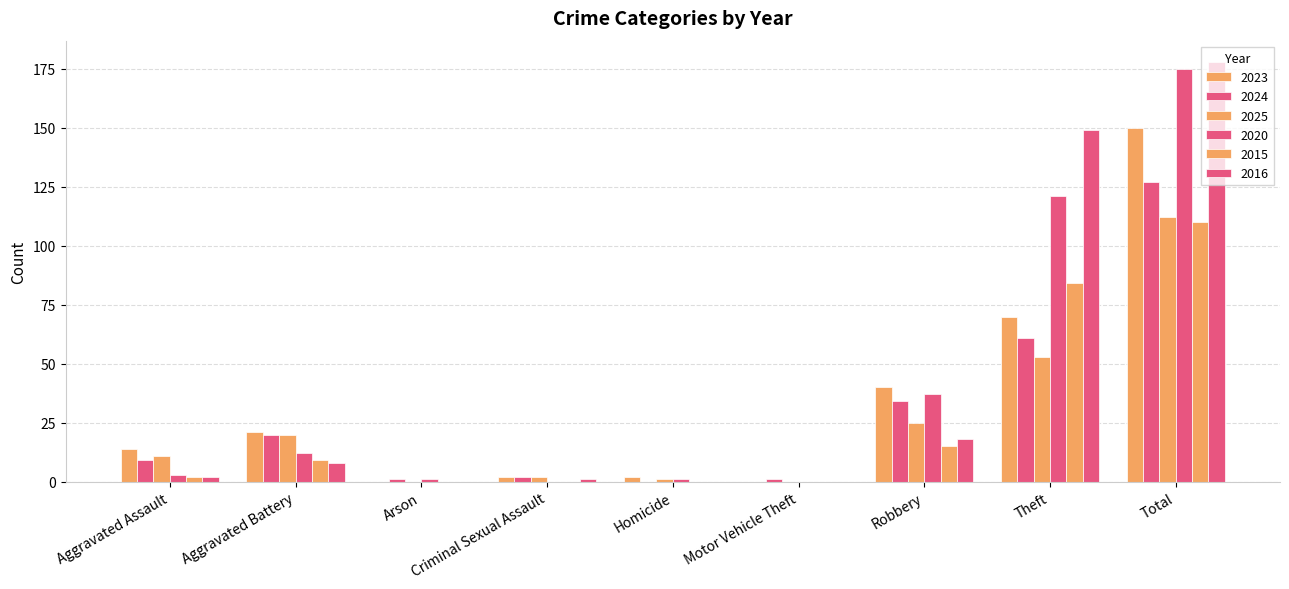

At which label does 2015 first exceed 2?

Aggravated Battery